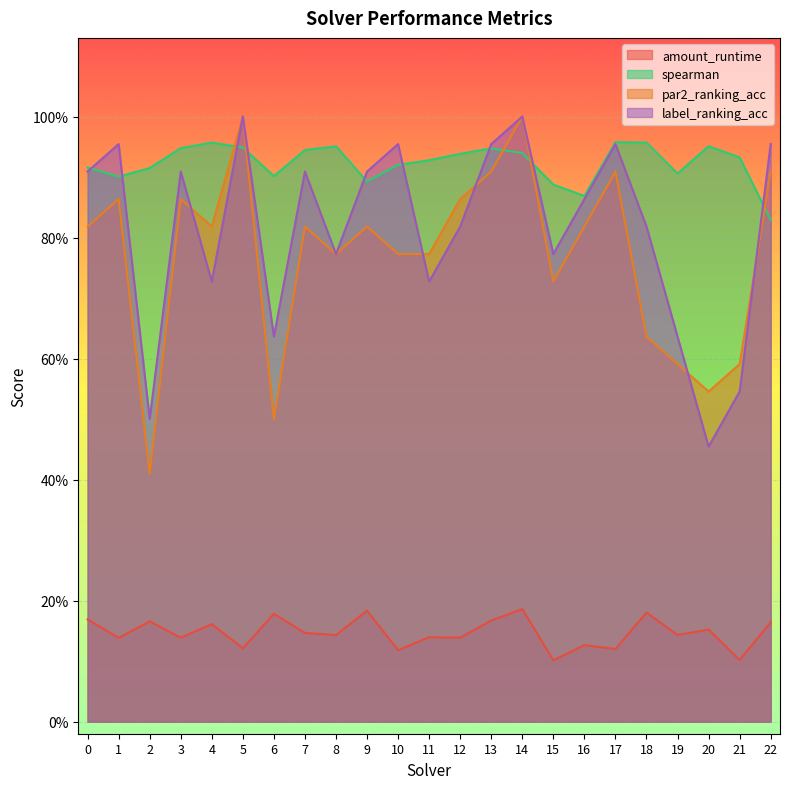

Reading left to right, transcribe all the data shown in this chart.

amount_runtime: 0=0.2	1=0.1	2=0.2	3=0.1	4=0.2	5=0.1	6=0.2	7=0.1	8=0.1	9=0.2	10=0.1	11=0.1	12=0.1	13=0.2	14=0.2	15=0.1	16=0.1	17=0.1	18=0.2	19=0.1	20=0.2	21=0.1	22=0.2
spearman: 0=0.9	1=0.9	2=0.9	3=0.9	4=1.0	5=0.9	6=0.9	7=0.9	8=1.0	9=0.9	10=0.9	11=0.9	12=0.9	13=0.9	14=0.9	15=0.9	16=0.9	17=1.0	18=1.0	19=0.9	20=1.0	21=0.9	22=0.8
par2_ranking_acc: 0=0.8	1=0.9	2=0.4	3=0.9	4=0.8	5=1.0	6=0.5	7=0.8	8=0.8	9=0.8	10=0.8	11=0.8	12=0.9	13=0.9	14=1.0	15=0.7	16=0.8	17=0.9	18=0.6	19=0.6	20=0.5	21=0.6	22=0.9
label_ranking_acc: 0=0.9	1=1.0	2=0.5	3=0.9	4=0.7	5=1.0	6=0.6	7=0.9	8=0.8	9=0.9	10=1.0	11=0.7	12=0.8	13=1.0	14=1.0	15=0.8	16=0.9	17=1.0	18=0.8	19=0.6	20=0.5	21=0.5	22=1.0